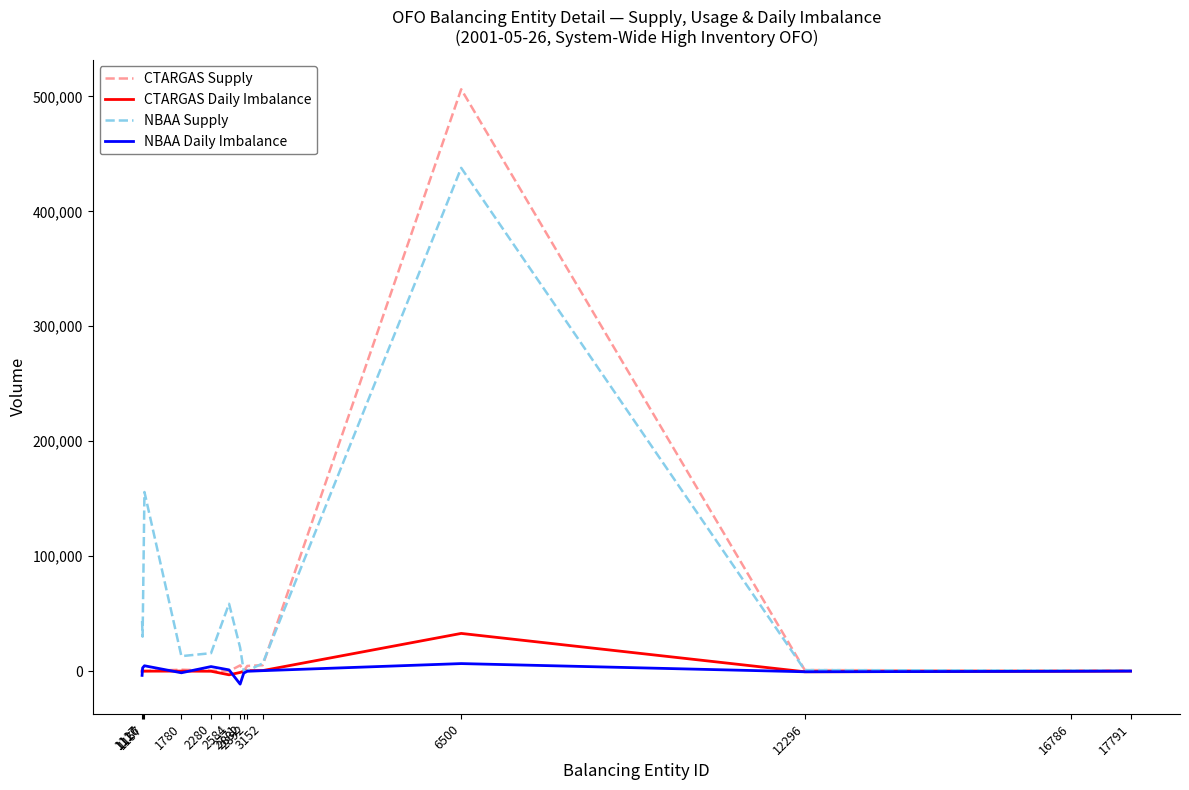

Where is NBAA Supply nearest to the value 218895?

1157